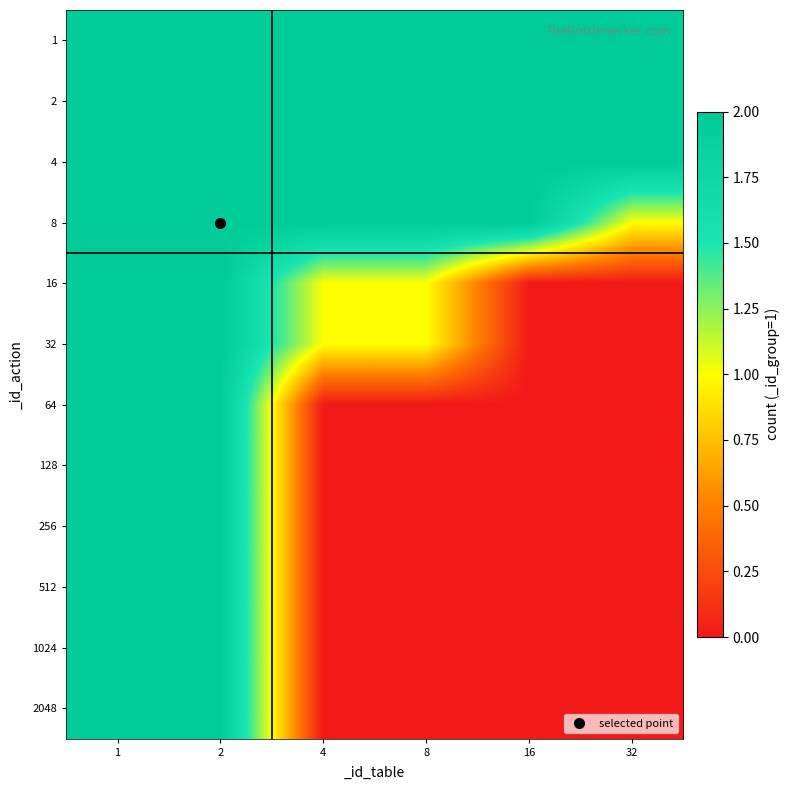

At how many categories does at least one series exceed 0?

6